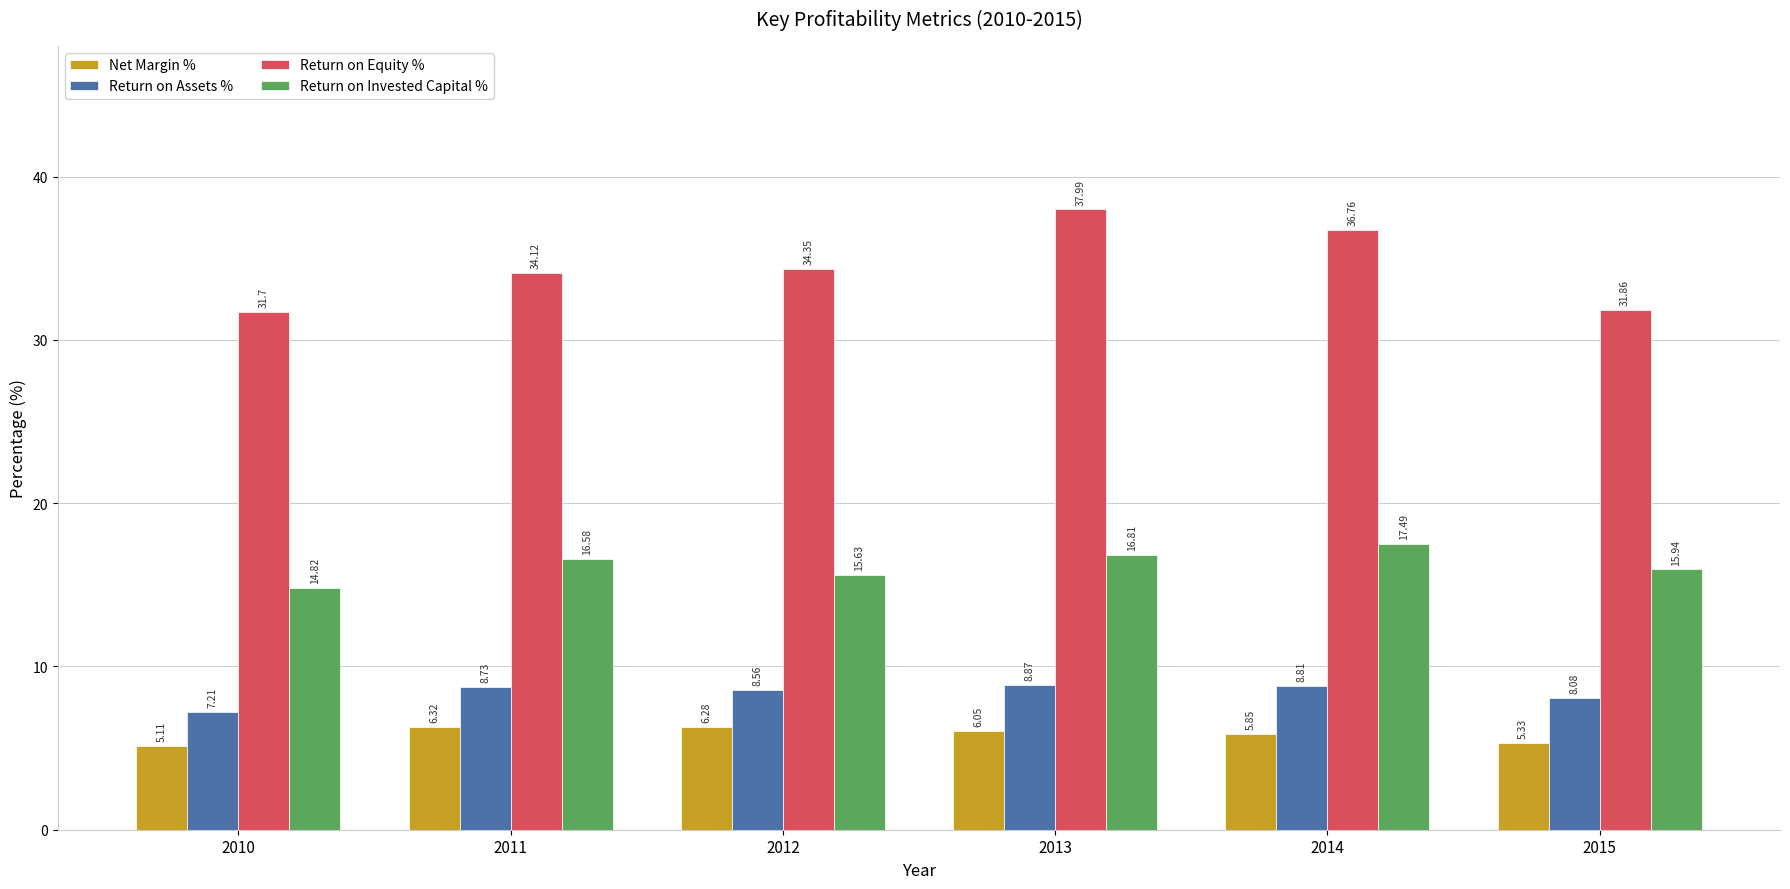

What is the difference between the Return on Invested Capital % values at 2014 and 2010?

2.7